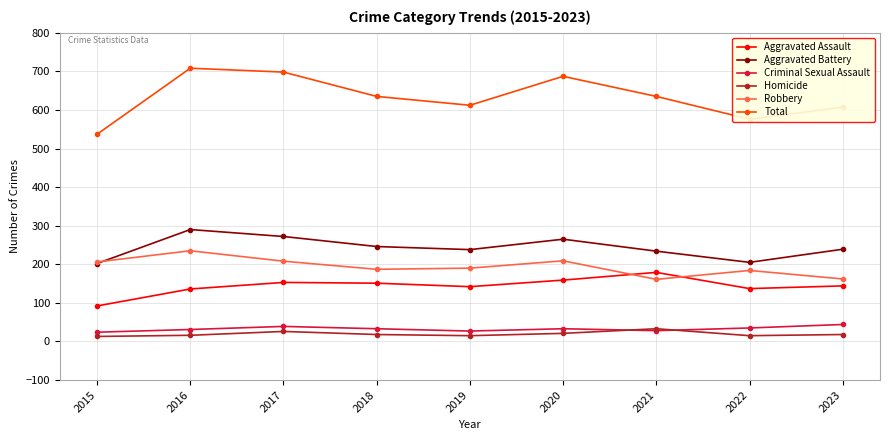

What is the difference between the highest and lowest values at 2018?

617